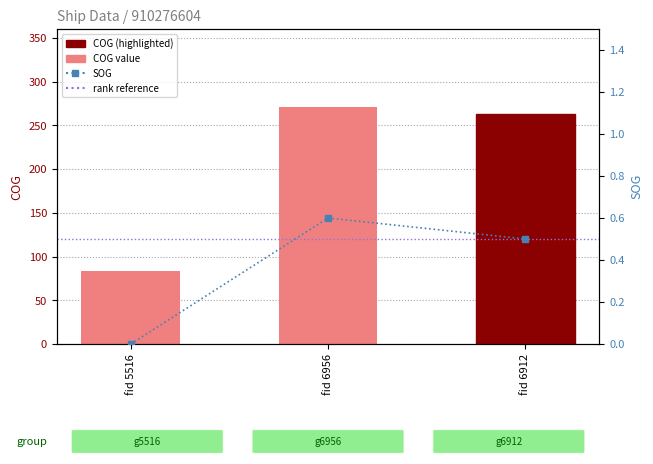

The value of COG at fid 6912 is 262.9. True or false?

True